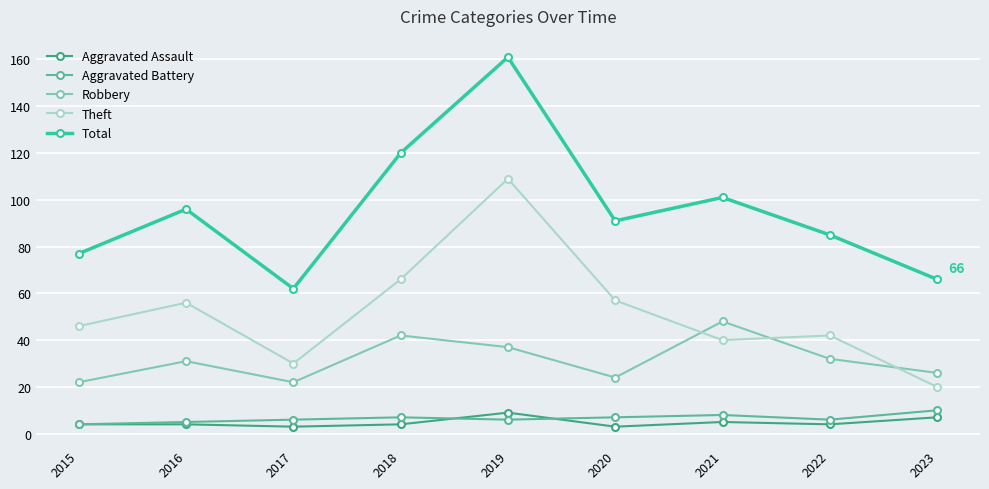

What is the approximate value of Aggravated Battery at 2022?

6